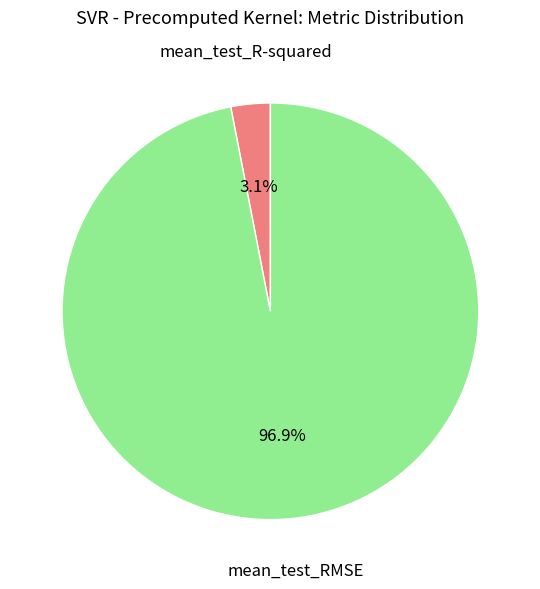

To the nearest percent, what percentage of the pie is mean_test_R-squared?

3%